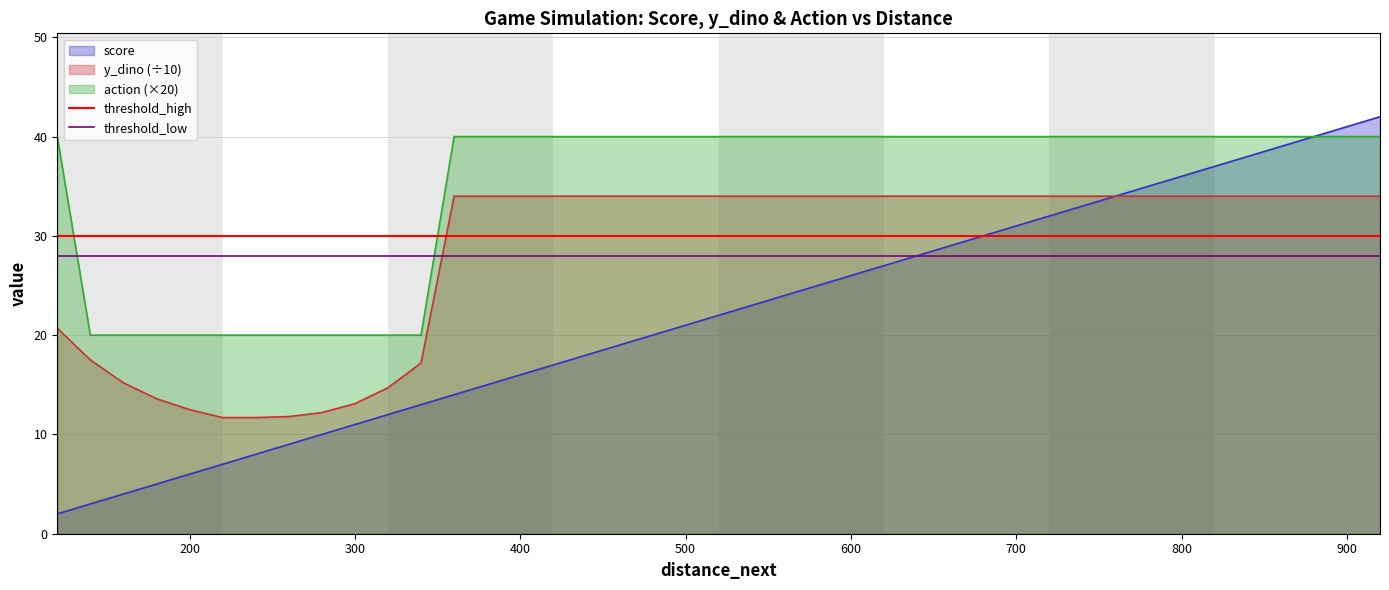

What is the maximum value for threshold_low?

28